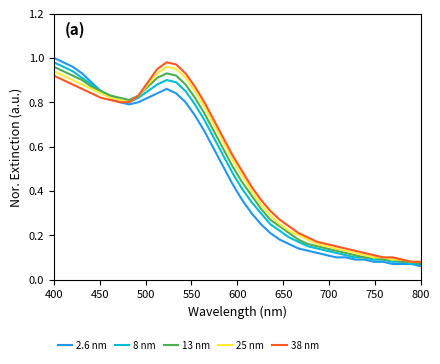

What are all the series names shown in the legend?

2.6 nm, 8 nm, 13 nm, 25 nm, 38 nm